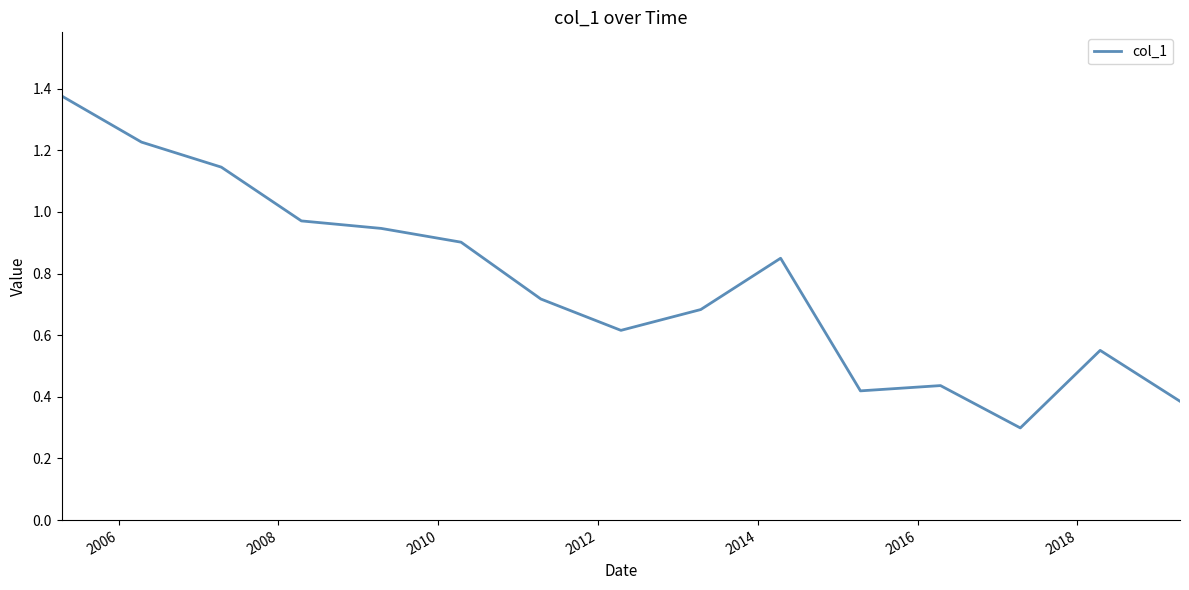

Does the chart have visible grid lines?

No